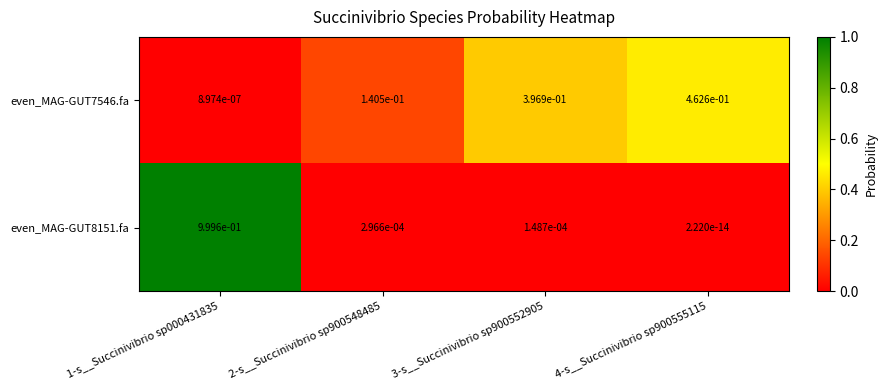

Is the value of even_MAG-GUT7546.fa at 3-s__Succinivibrio sp900552905 greater than the value of even_MAG-GUT8151.fa at 2-s__Succinivibrio sp900548485?

Yes